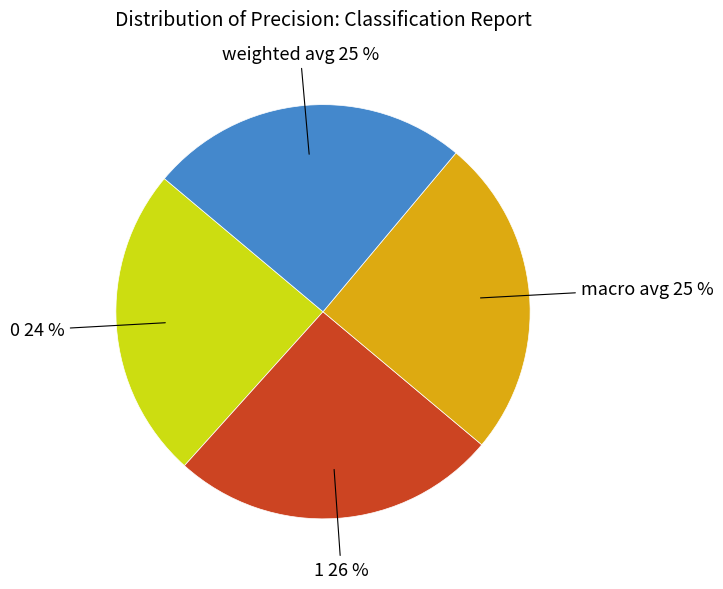

Is there a majority slice in this chart?

No